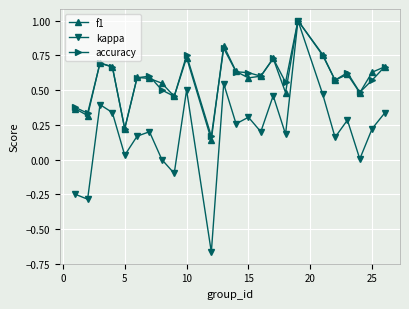

What is the sum of all f1 values?

13.9